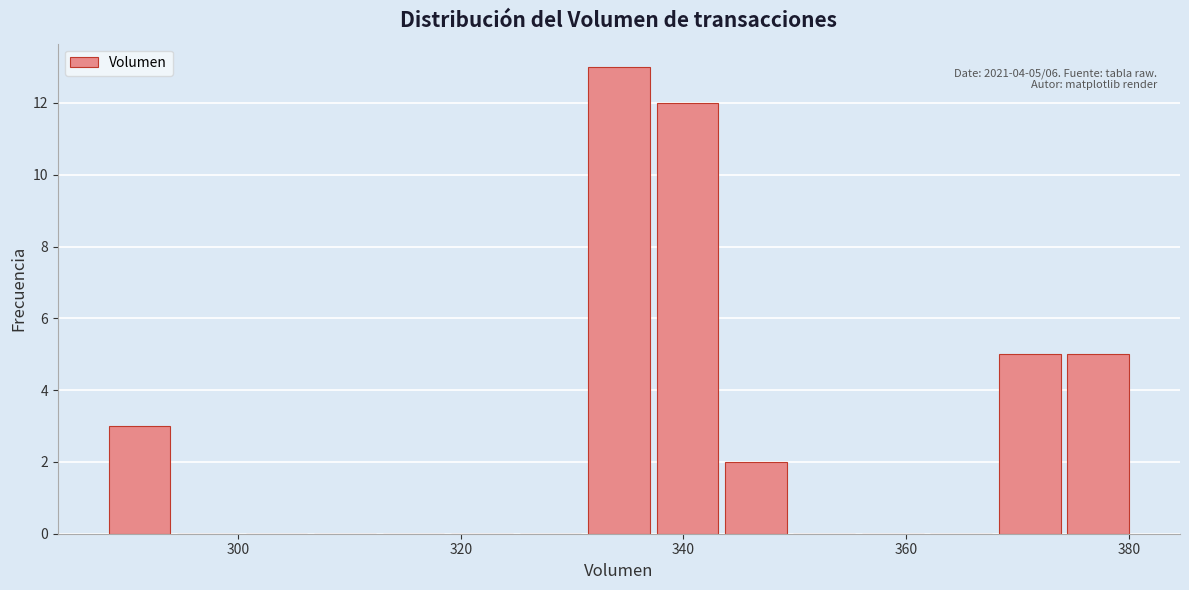

Around what value on the x-axis is the tallest bar? Give the approximate position of its centre, as read against the axis.

334